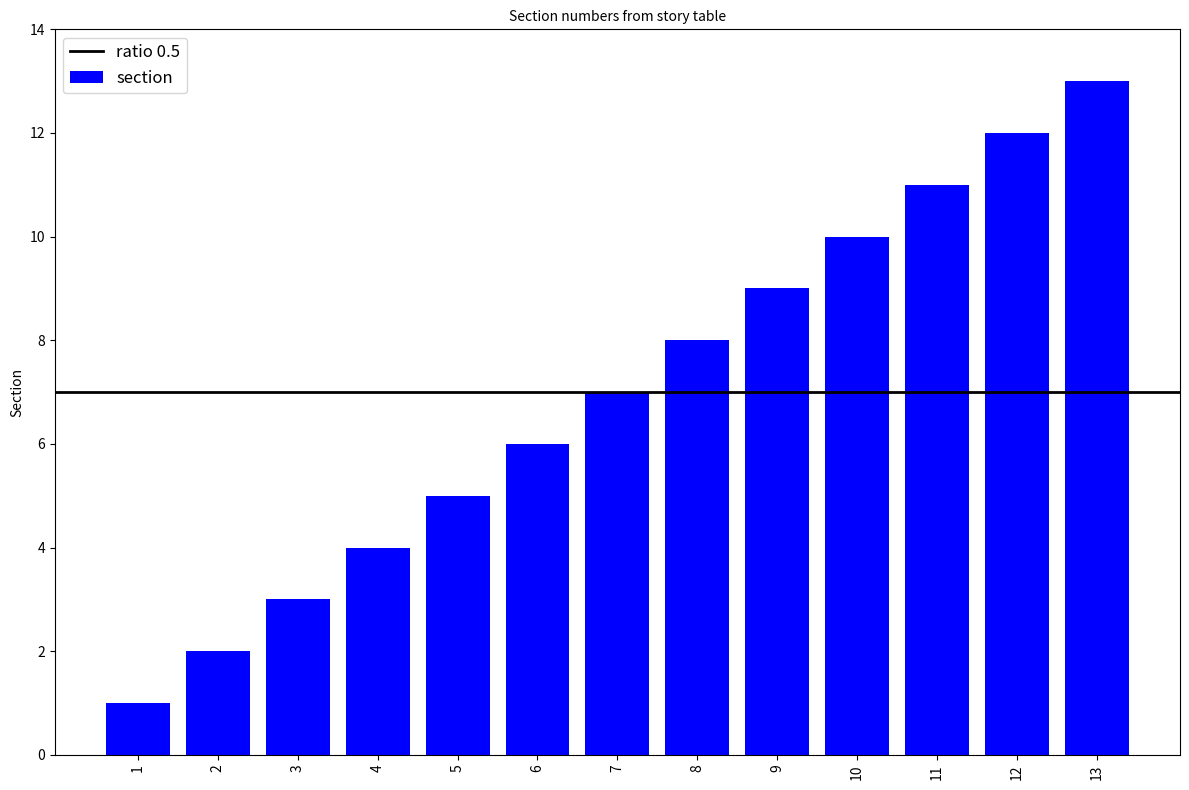

Are the bars grouped side by side (vs. stacked)?

No